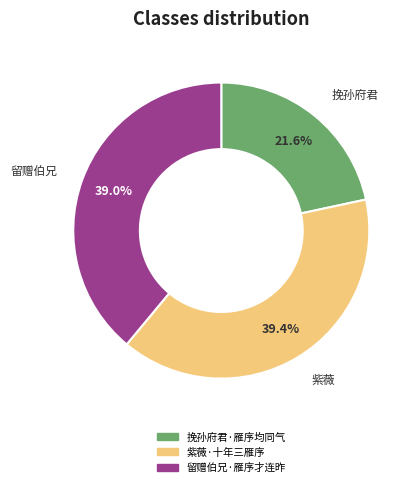

Does 紫薇·十年三雁序 represent more than half of the total?

No